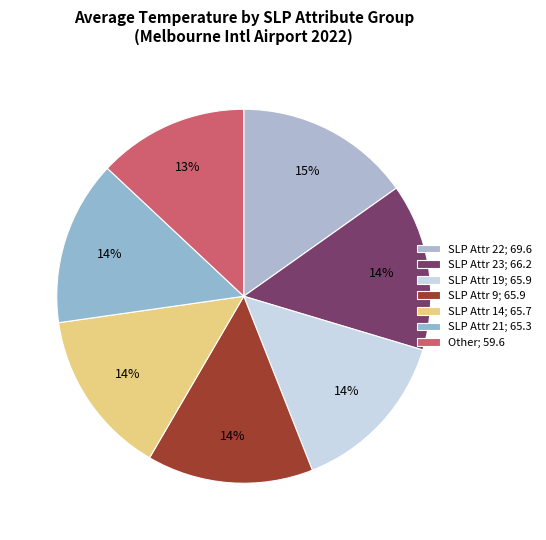

Is there a majority slice in this chart?

No